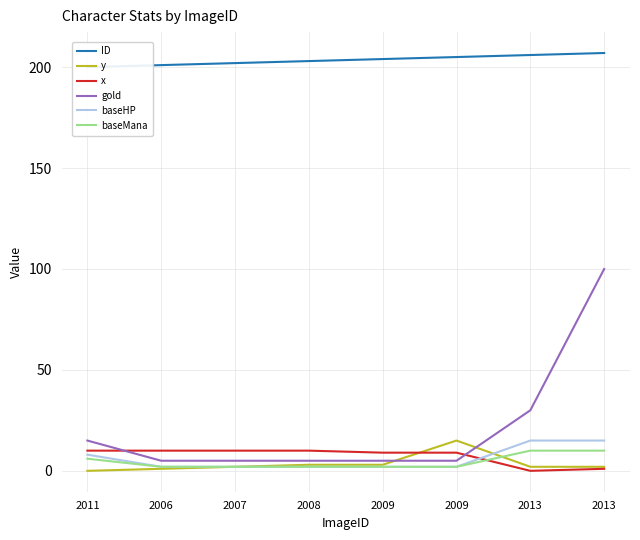

Where is the first local minimum for x?

2013